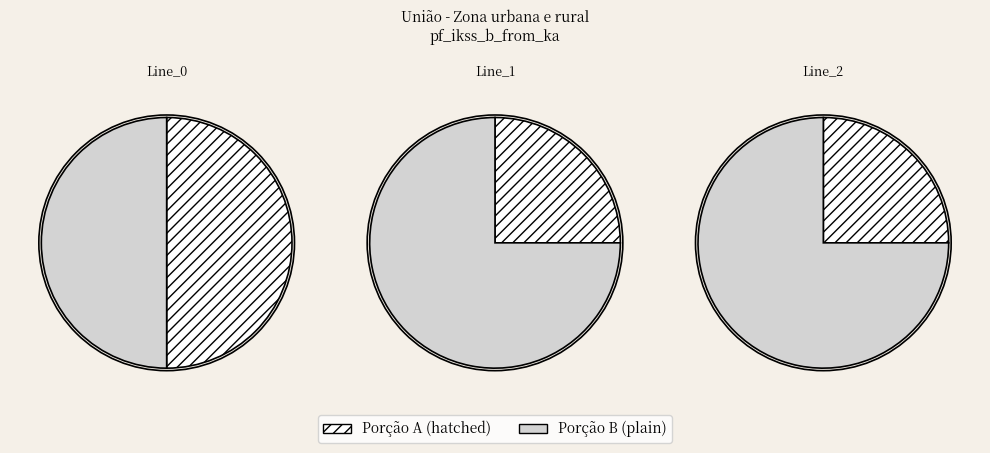

Is the sum of Line_1 and Line_0 greater than half?

Yes